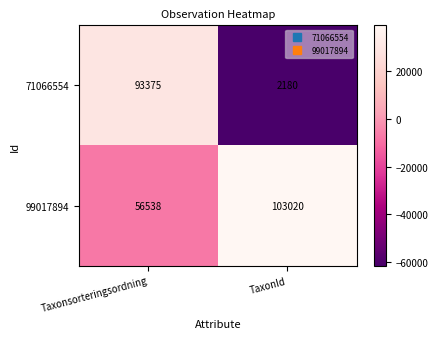

The value of 99017894 at Taxonsorteringsordning is 36273. True or false?

False